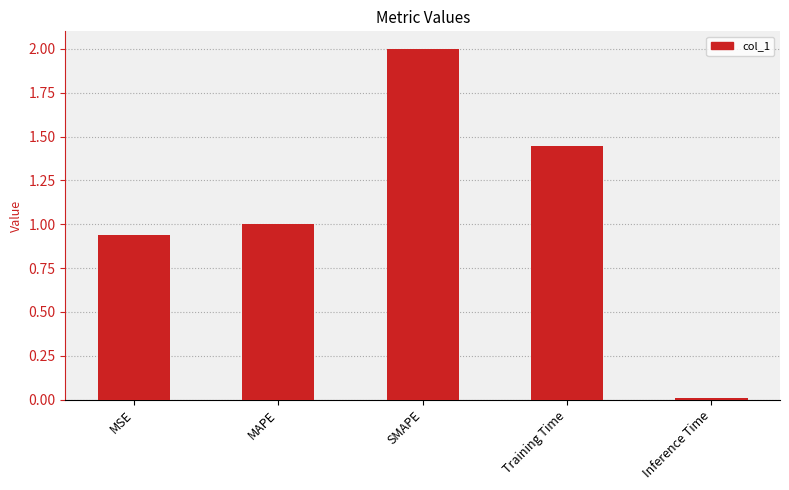

What is the change in value from MSE to SMAPE?

+1.1